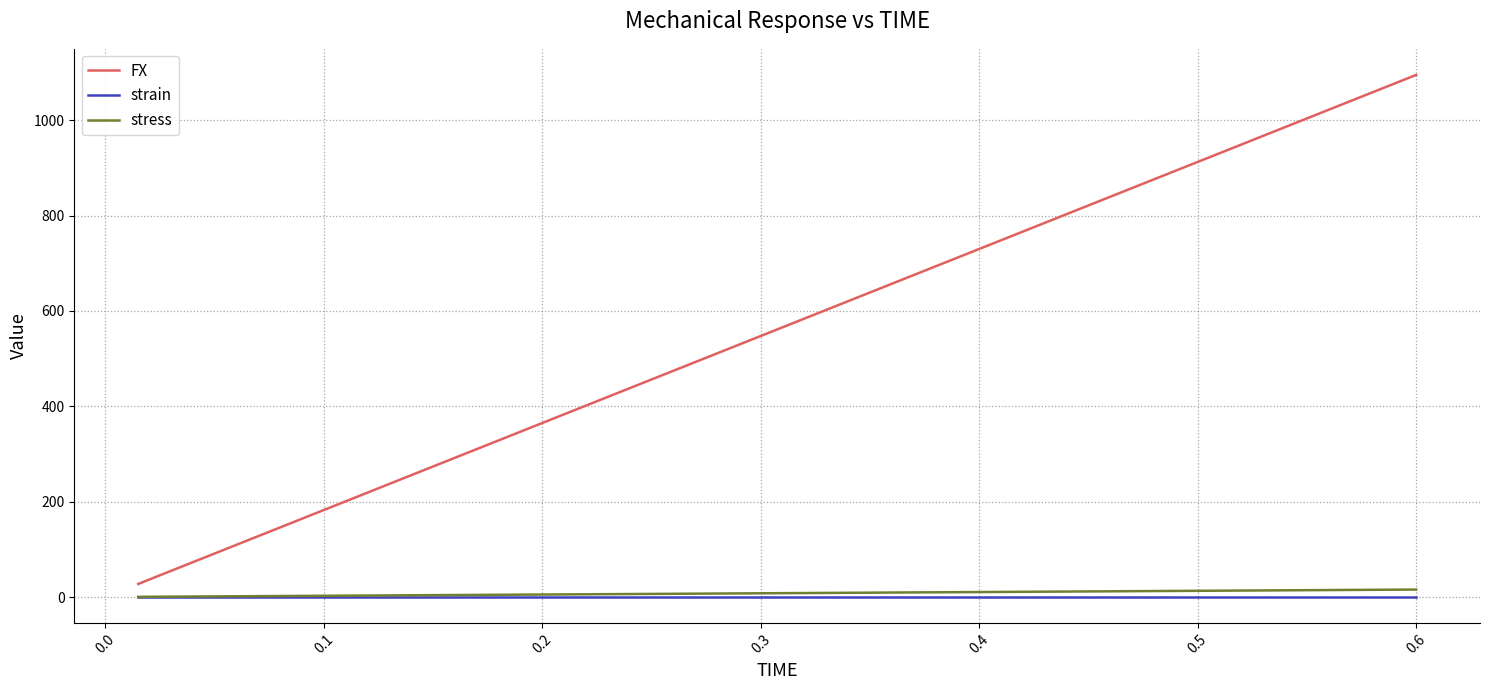

Which series has the largest total across all categories?

FX